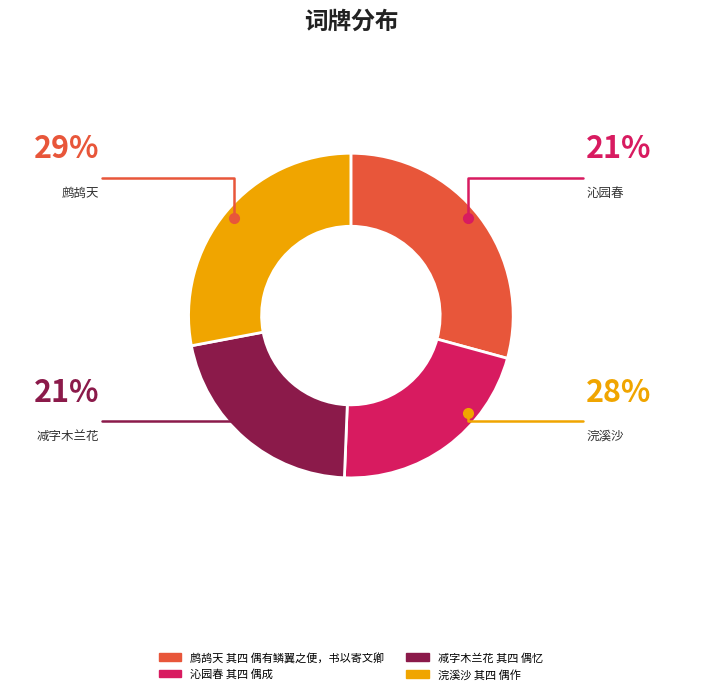

Do 沁园春 其四 偶成 and 鹧鸪天 其四 偶有鳞翼之便，书以寄文卿 together represent more than half of the pie?

Yes